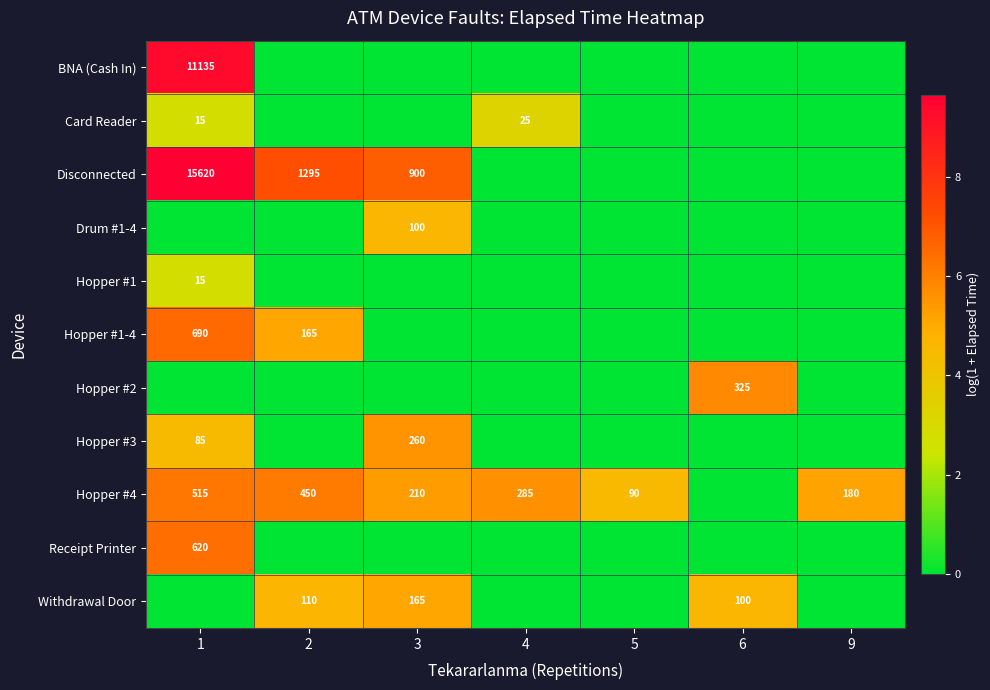

How many Withdrawal Door values are between 0 and 4?

4